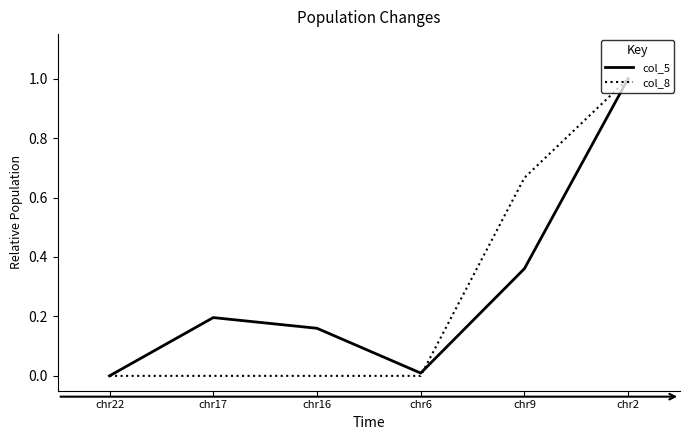

Which series has the largest total across all categories?

col_5